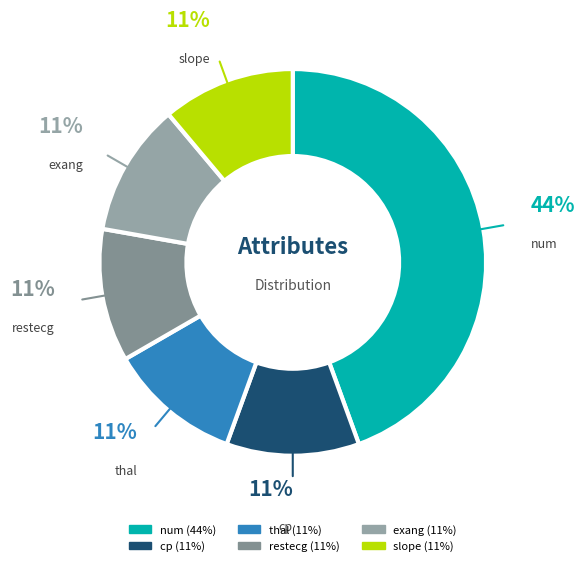

What percentage is the cp slice, to the nearest percent?

11%